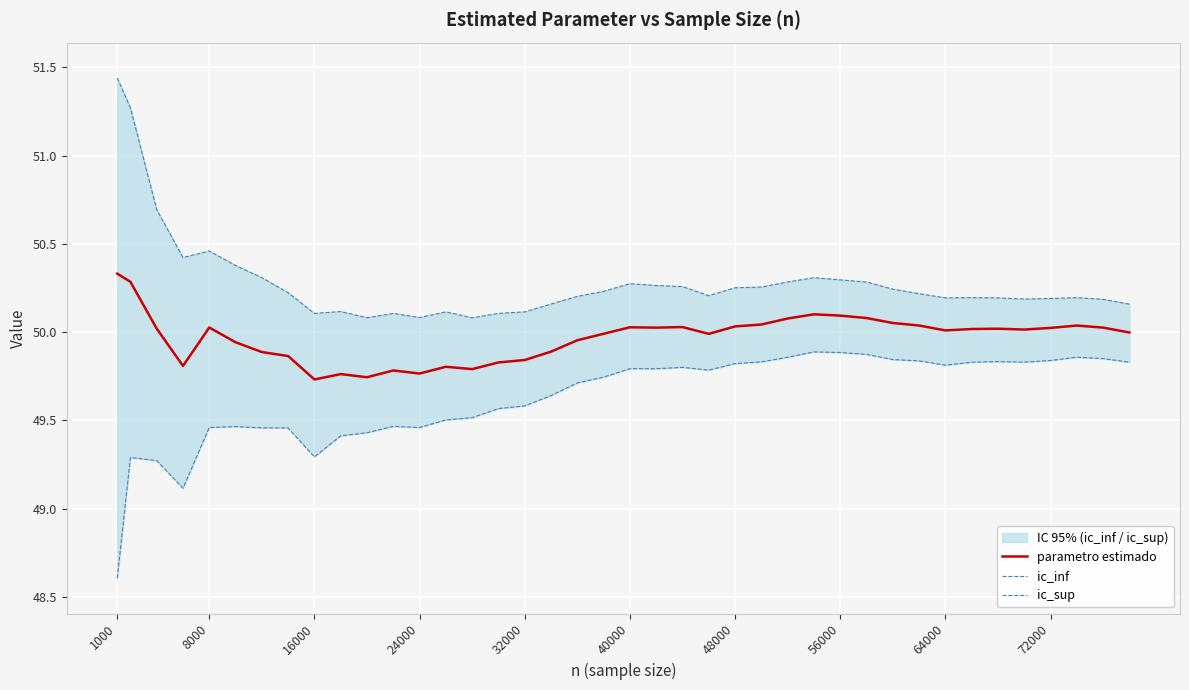

True or false: parametro estimado and ic_inf cross at least once.

False